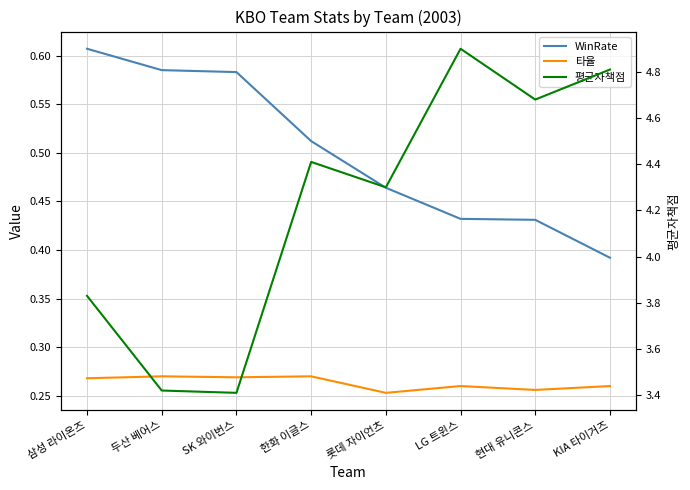

Which category has the highest value across all series?

LG 트윈스